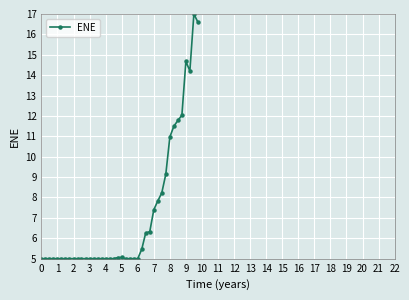

What is the value of the 36th point from the left?

12.0